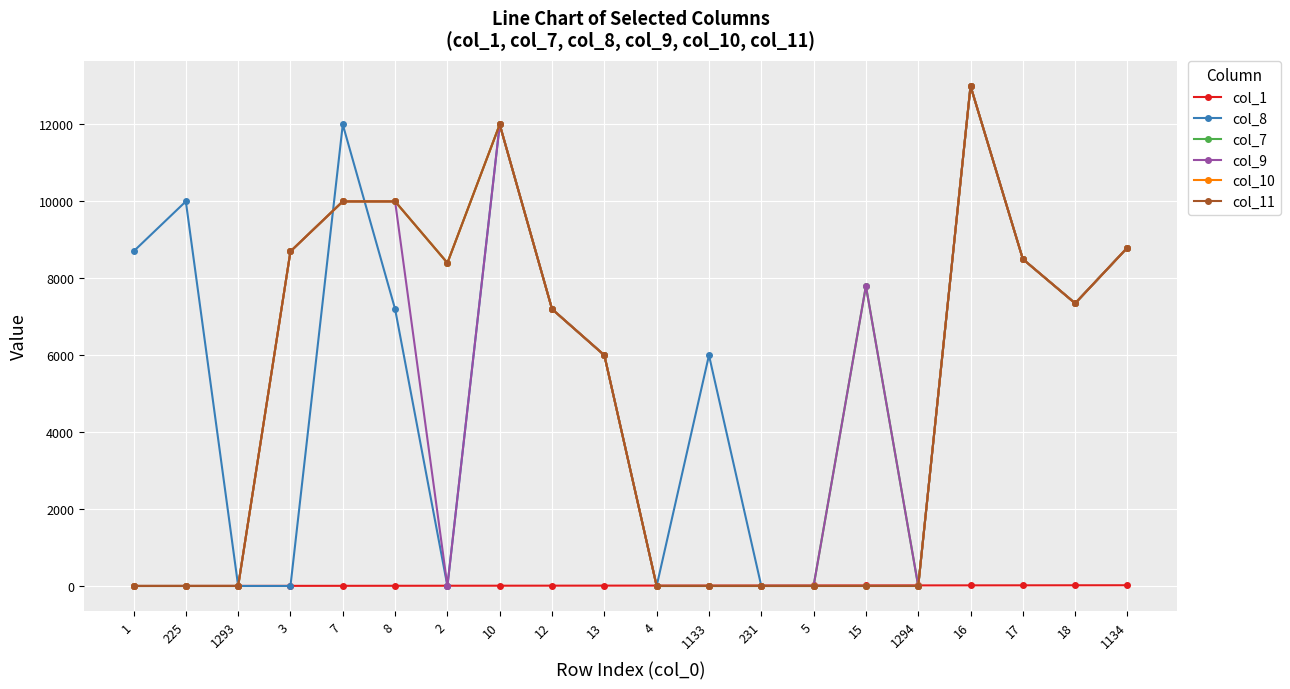

At which category is the sum across all series the highest?

16